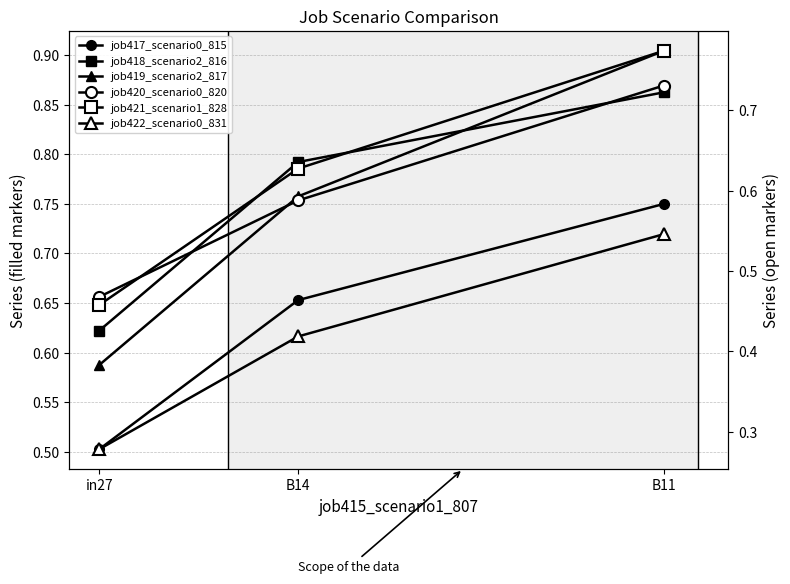

Which series has the largest total across all categories?

job418_scenario2_816